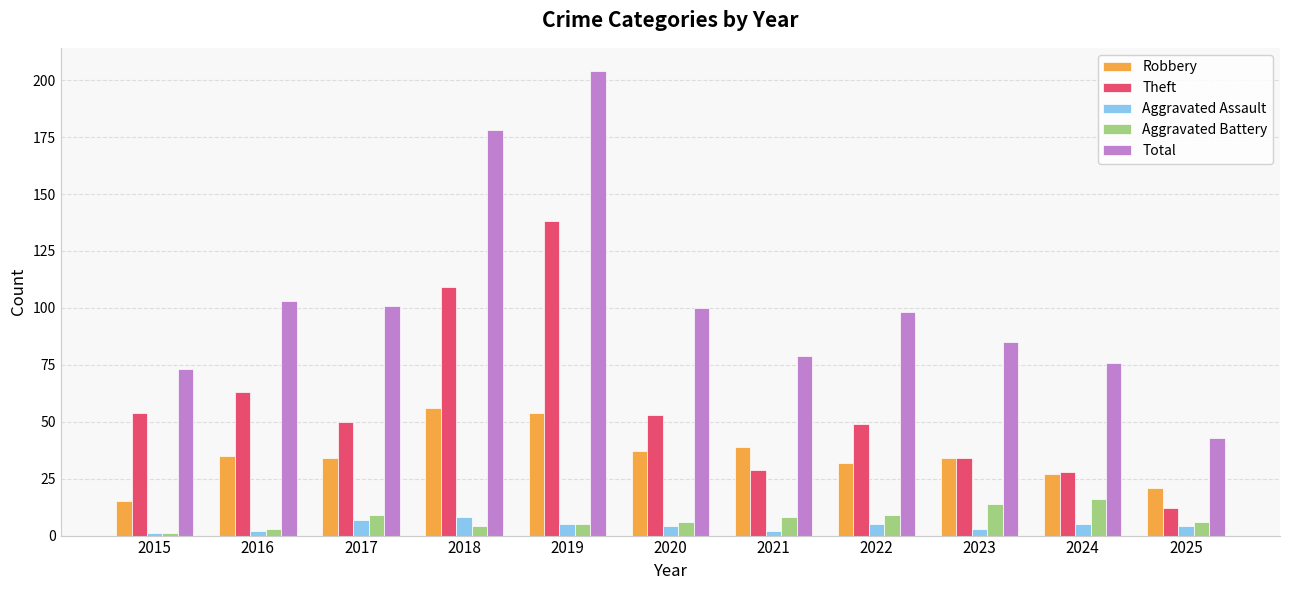

What is the difference between the second highest and second lowest values in the Aggravated Assault series?

5